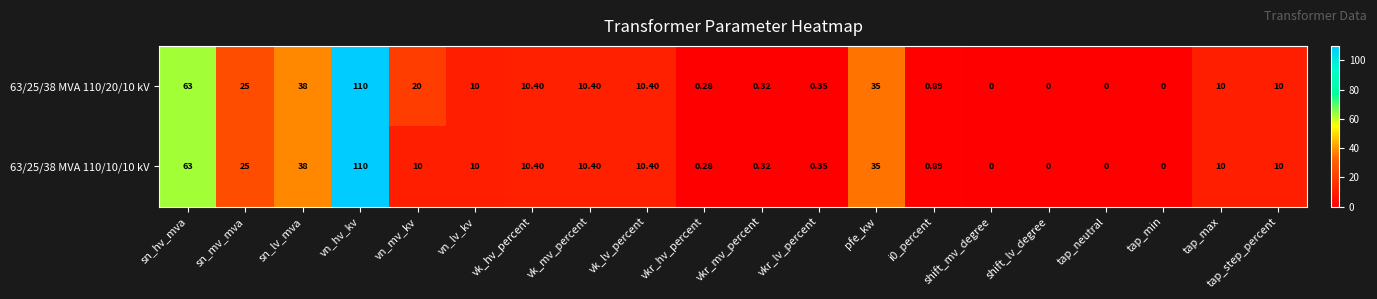

Which category has the highest value in the 63/25/38 MVA 110/10/10 kV series?

vn_hv_kv